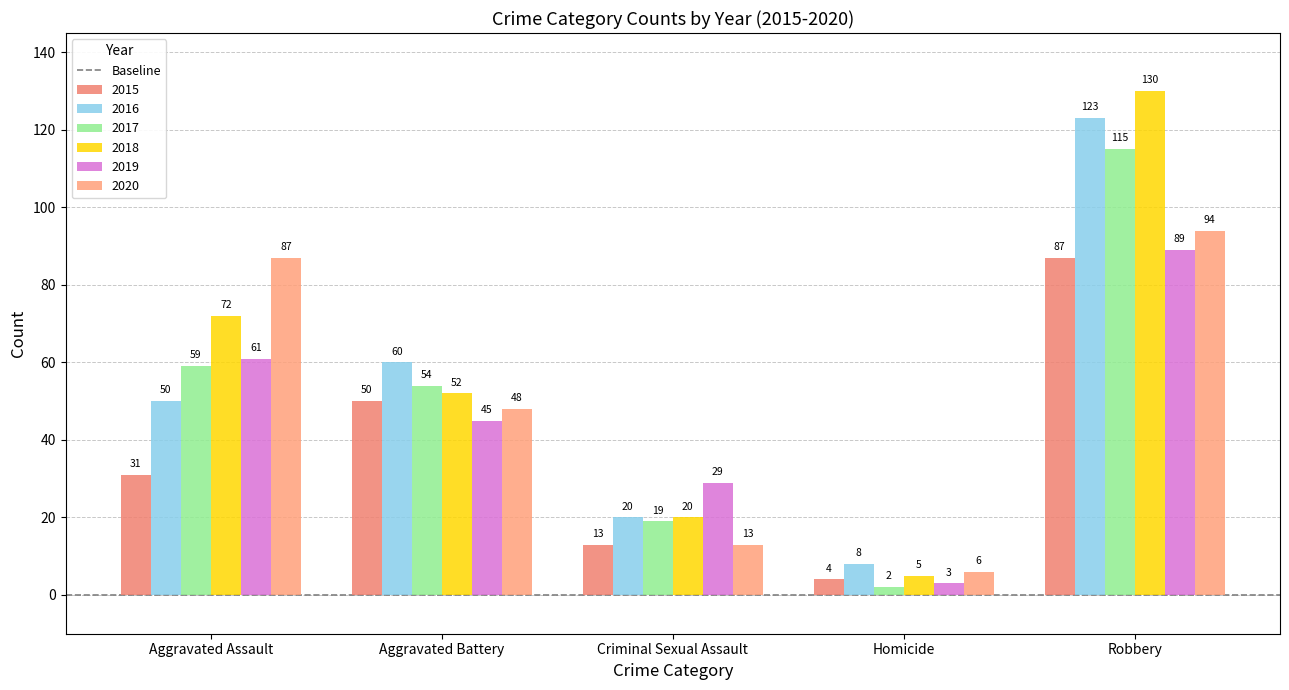

At which label is 2015 closest to 45?

Aggravated Battery